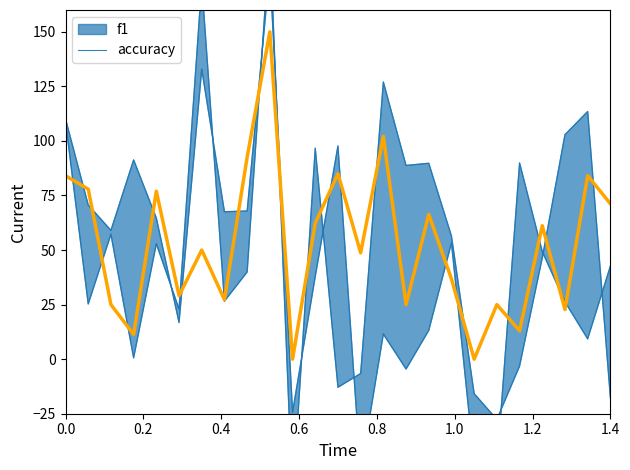

True or false: there are more than 0 points higher than both neighbors.

True